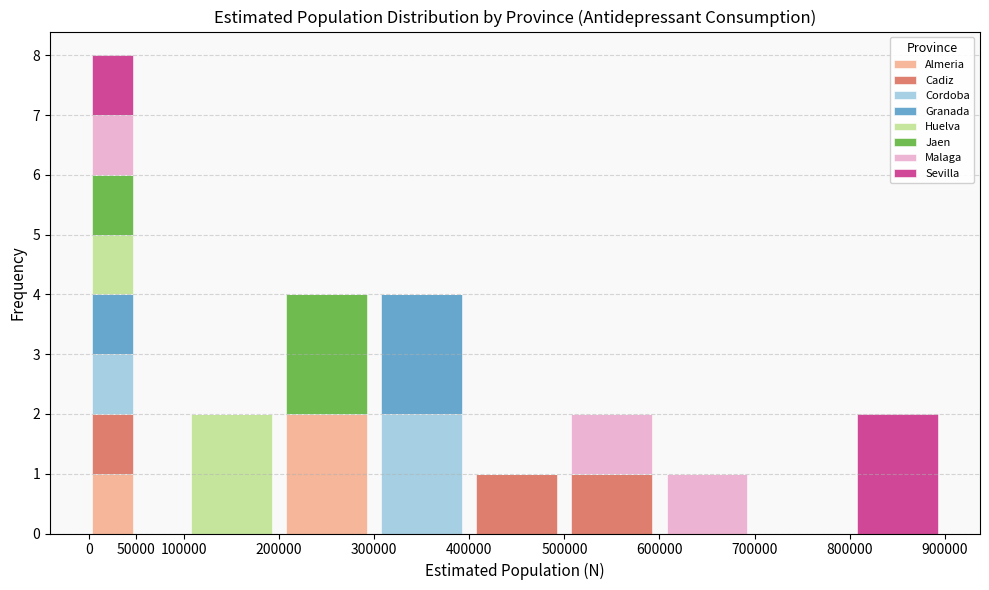

What is the total height of the stacked bar covering 200000 to 300000 on the x-axis? The values are not printed on the chart, so give them approximately, as read against the axis.

4